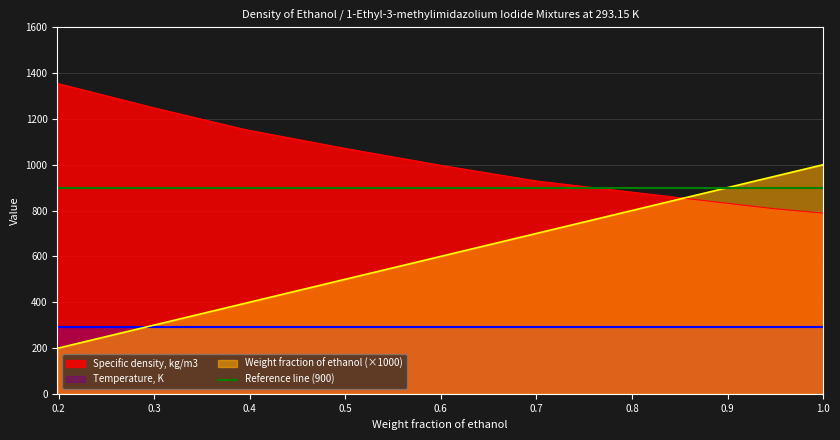

Which series has the widest spread of values?

Weight fraction of ethanol